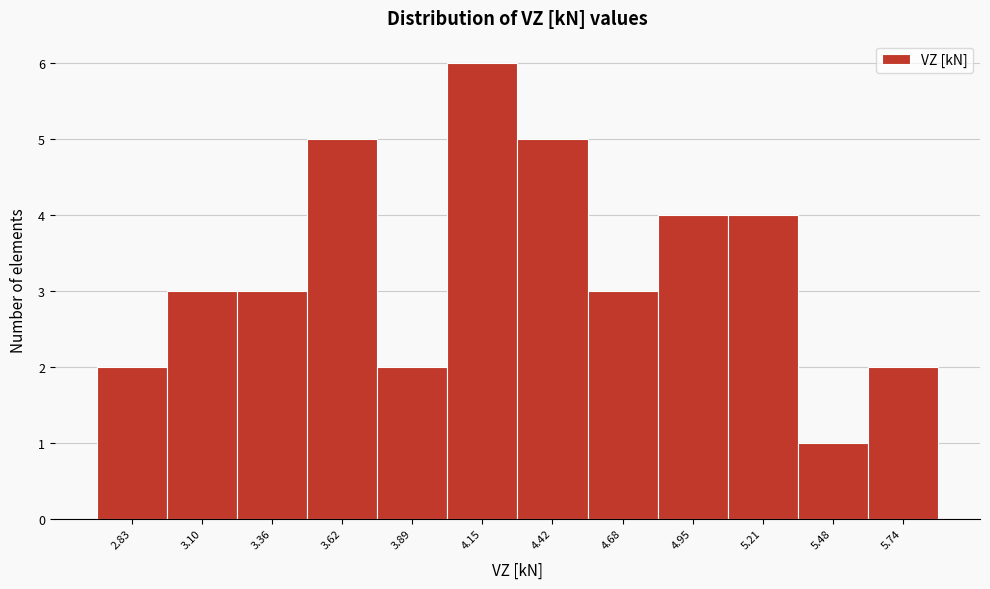

What is the height of the bar covering 4.55 to 4.80 on the x-axis? Neither the bar edges nor the heights are printed on the chart, so give them approximately, as read against the axes.

3